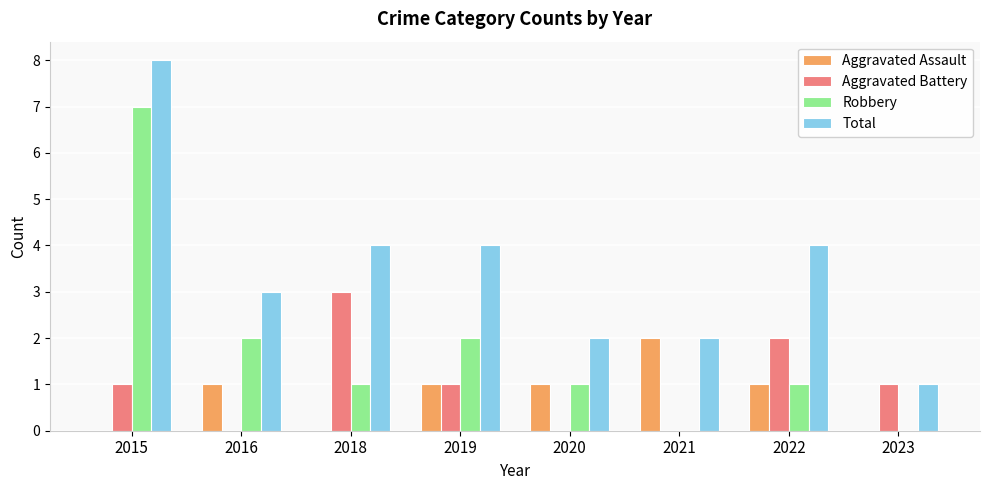

How many series are shown in this chart?

4